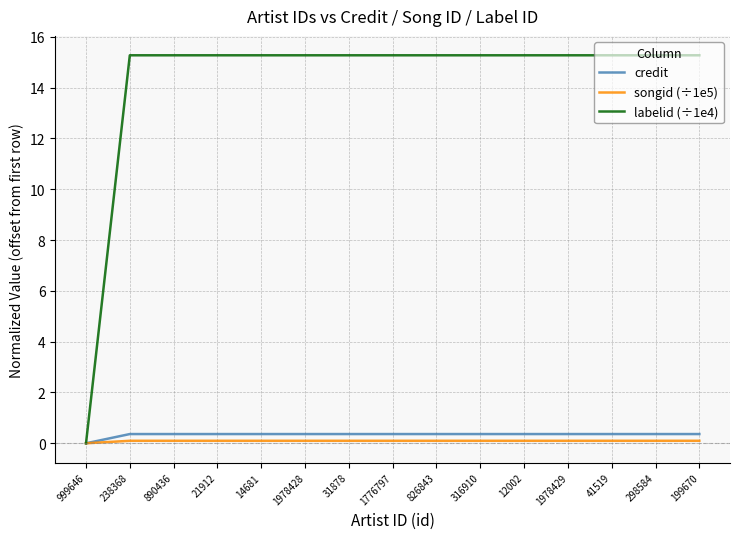

At how many categories does at least one series exceed 5?

14